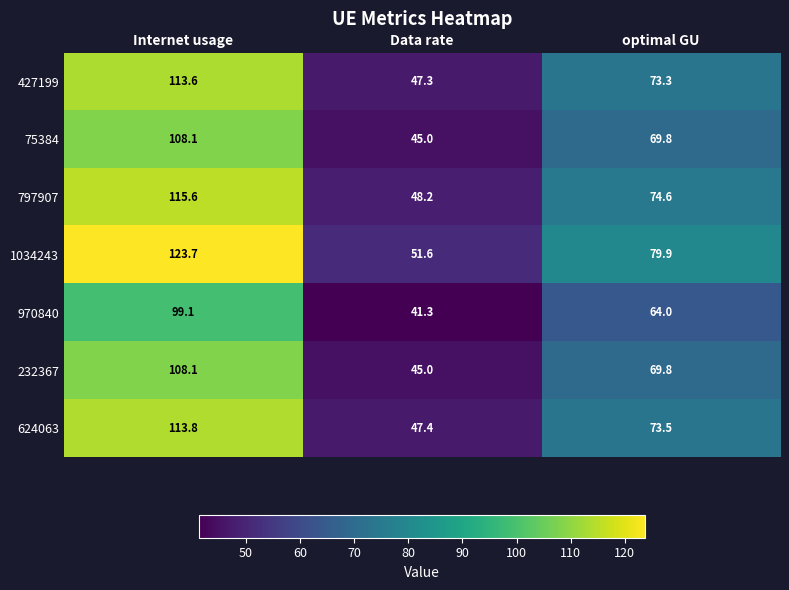

Which series has the largest range (max minus min)?

1034243